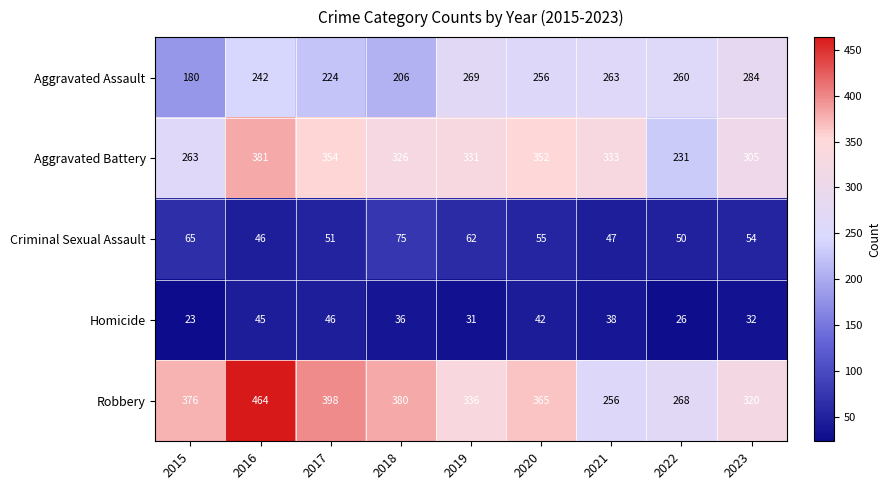

At how many categories does at least one series exceed 90?

9